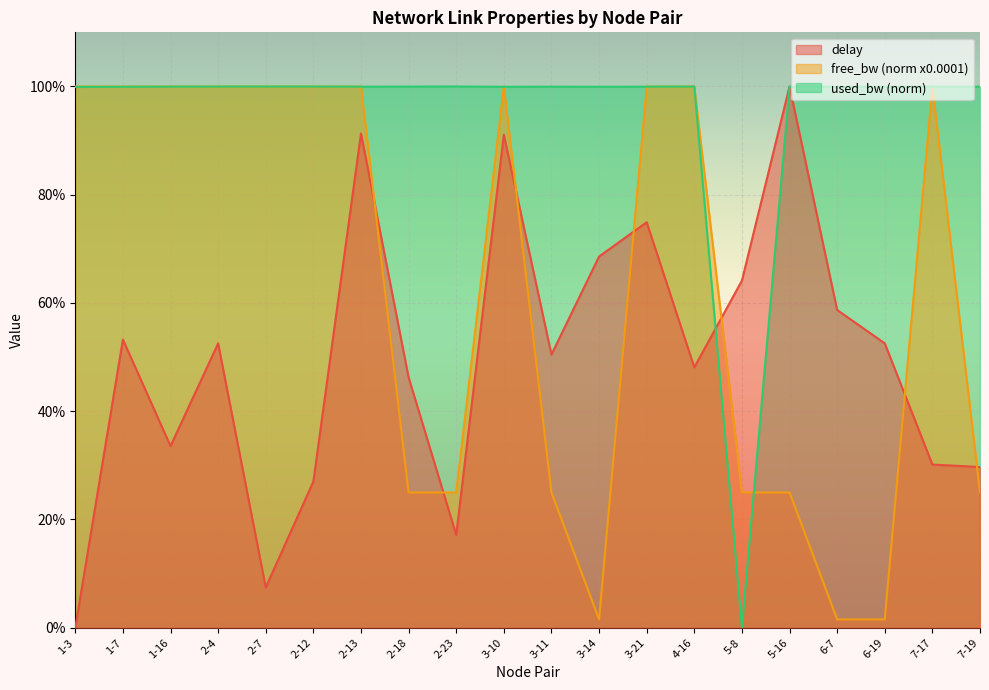

Is the value of delay at 7-17 greater than the value of free_bw_norm at 1-16?

No